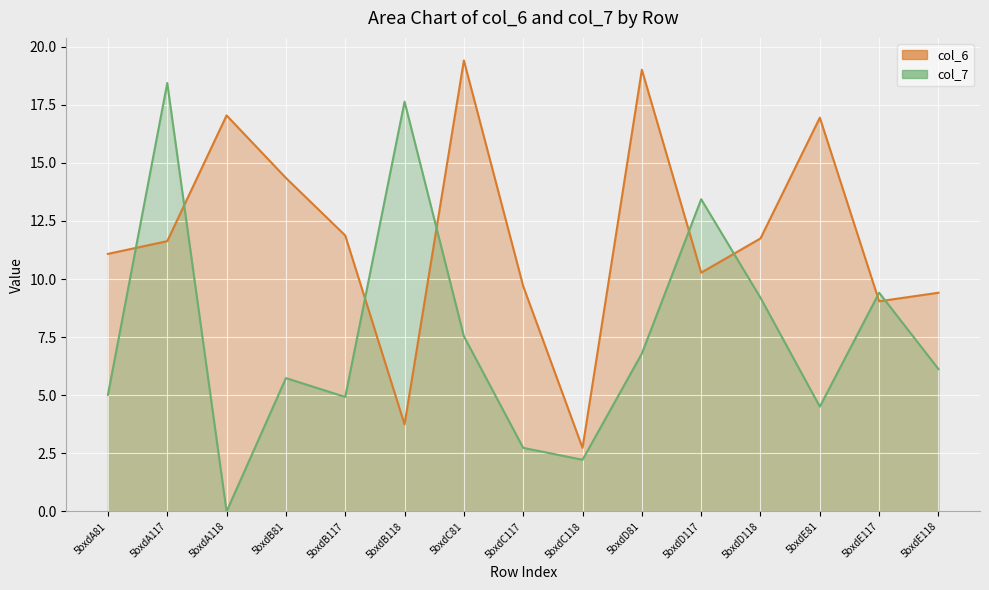

At 5bxdE118, list the series in order from smallest to largest.

col_7_line, col_6_line